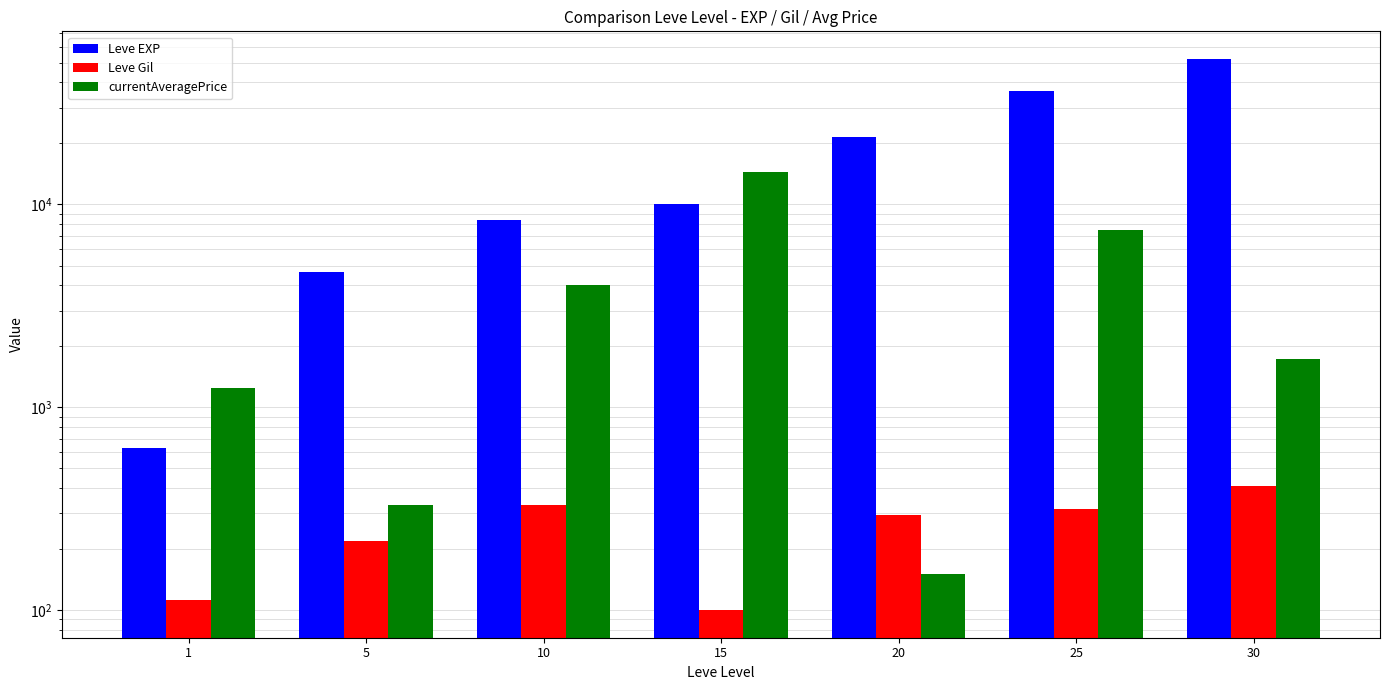

Reading left to right, transcribe all the data shown in this chart.

Leve EXP: 630.0	4660.0	8430.0	10100.0	21600.0	36390.0	52220.0
Leve Gil: 112.0	220.0	330.0	100.0	295.0	317.0	410.0
currentAveragePrice: 1251.5	329.9	4000.0	14389.0	150.0	7446.6	1725.0